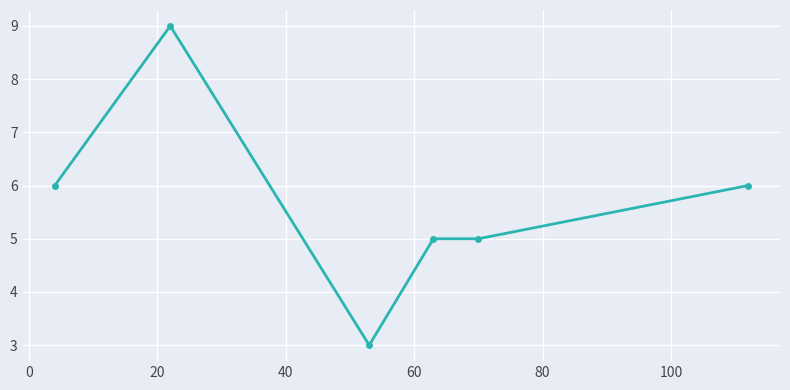

What is the maximum value shown in the chart?

9